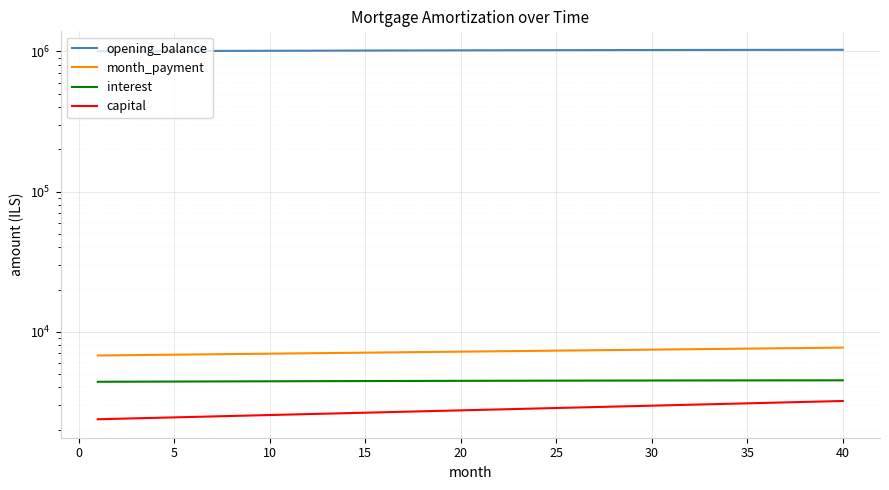

Which series has the largest range (max minus min)?

opening_balance